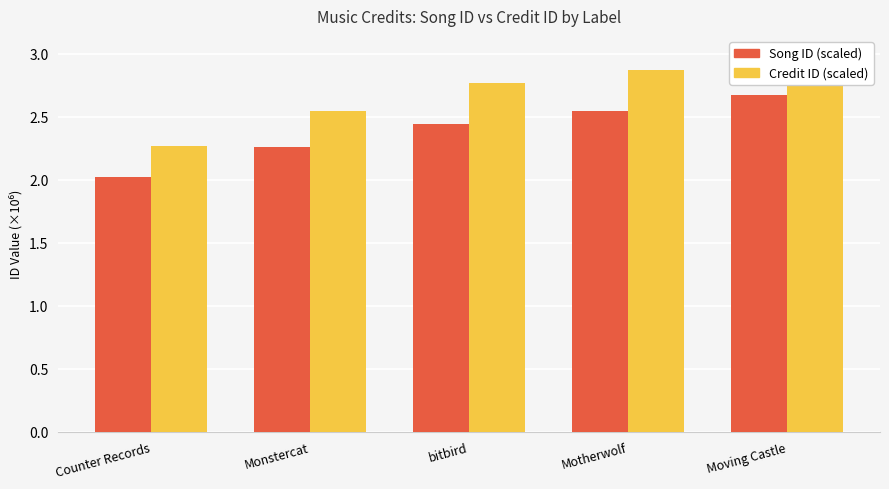

What is the average value of the Credit ID (scaled) series?

2.7